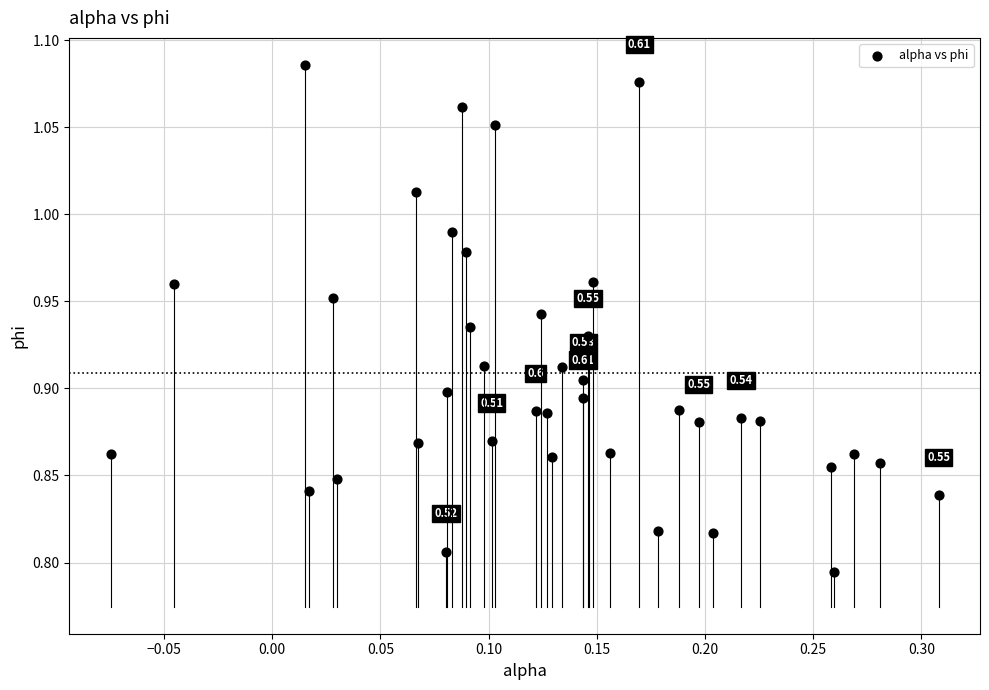

What is the range of X values (max minus min)?

0.4